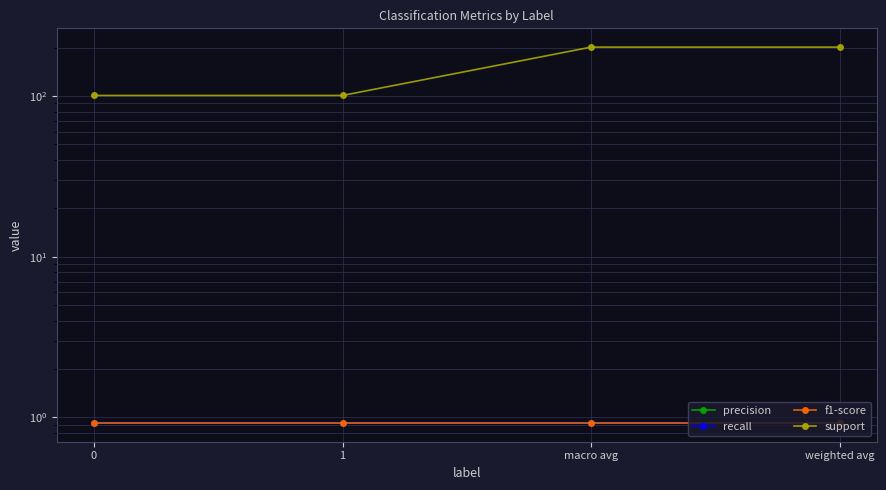

What is the sum of the recall values at macro avg and 1?

1.8